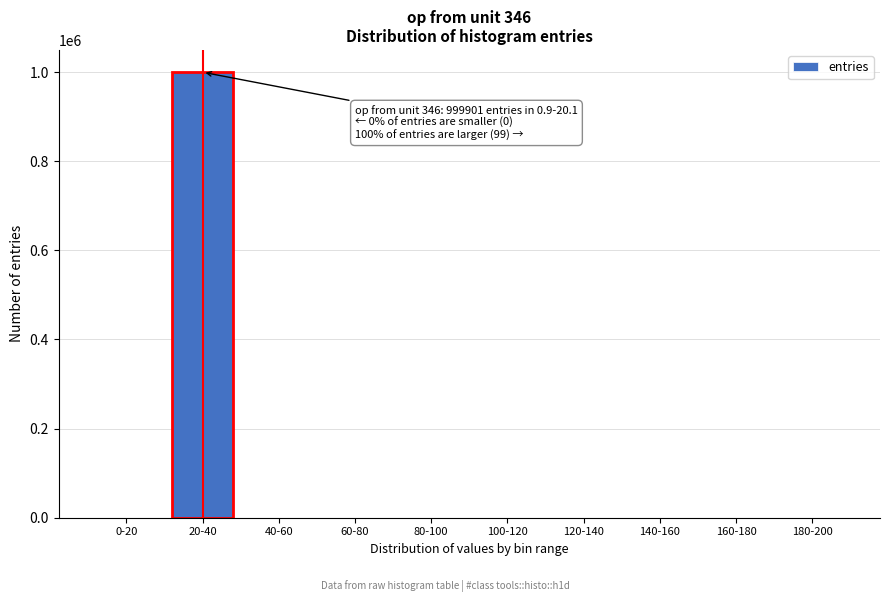

What is the maximum value shown in the chart?

999901